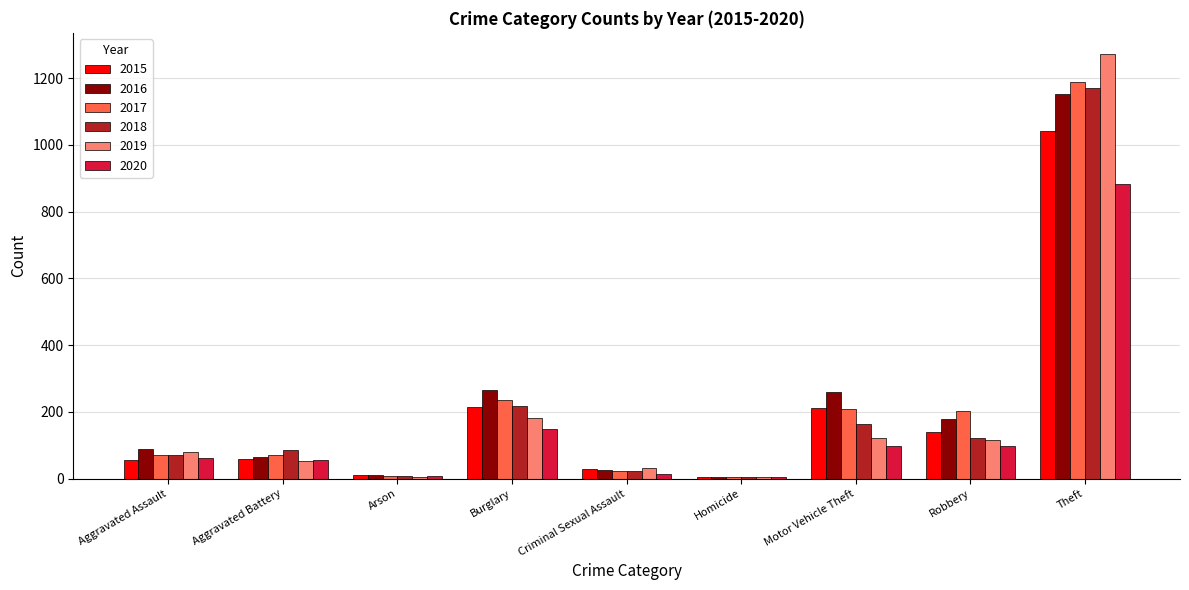

What is the sum of the 2015 values at Motor Vehicle Theft and Robbery?

351